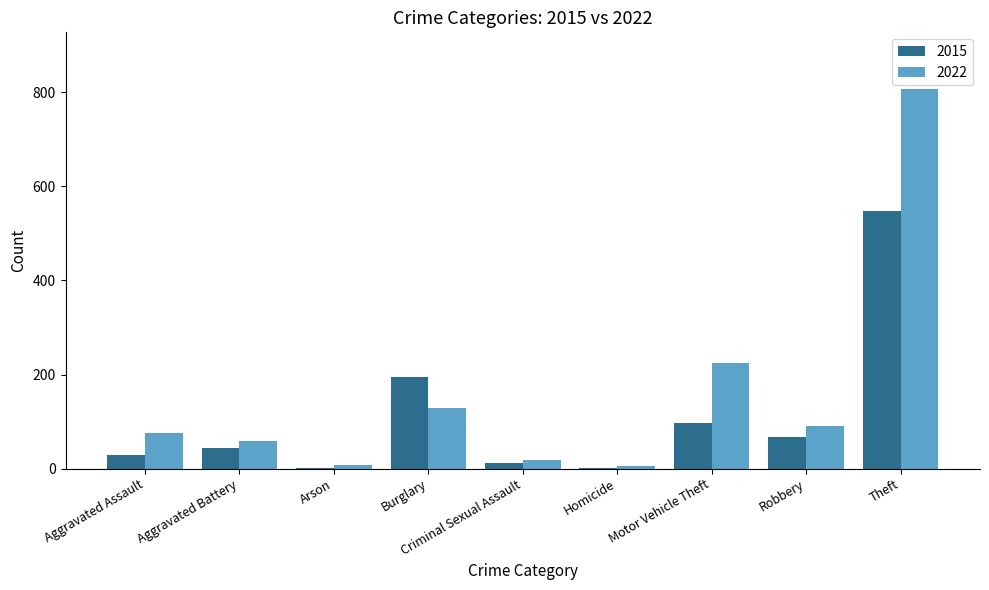

What is the sum of all 2022 values?

1413